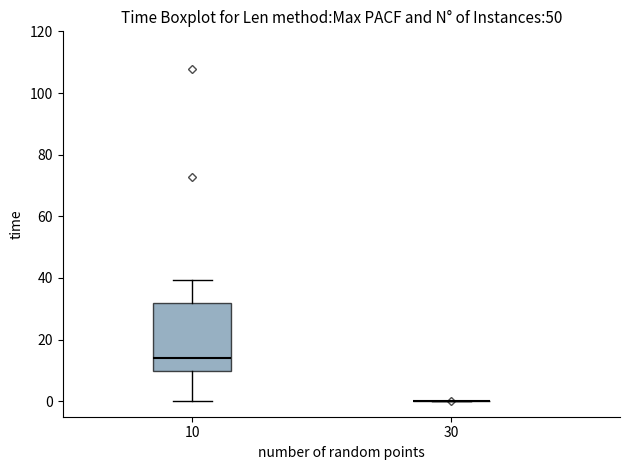

Reading left to right, transcribe this box plot: for each box, give where its median line is, the range the box spans, and where its two whiskers end, as read against the y-axis. The values are not printed on the chart, so give them approximately, as read against the axis.

10: median 14, box 10 to 32, whiskers 0 to 40
30: box collapsed to a line at 0, whiskers 0 to 0